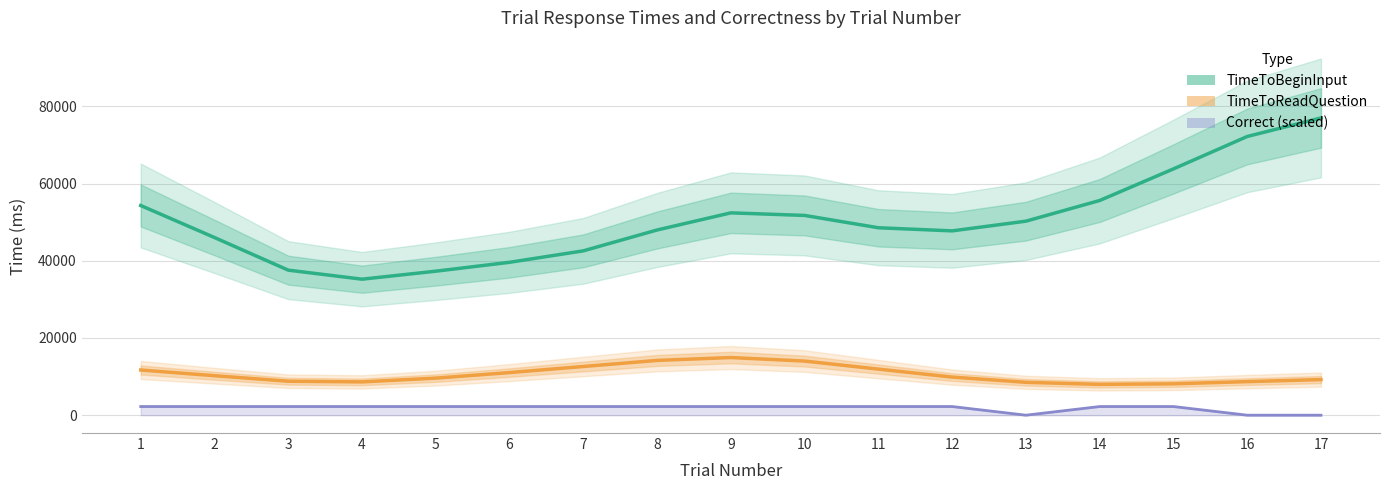

At which label does TimeToBeginInput reach its minimum?

4